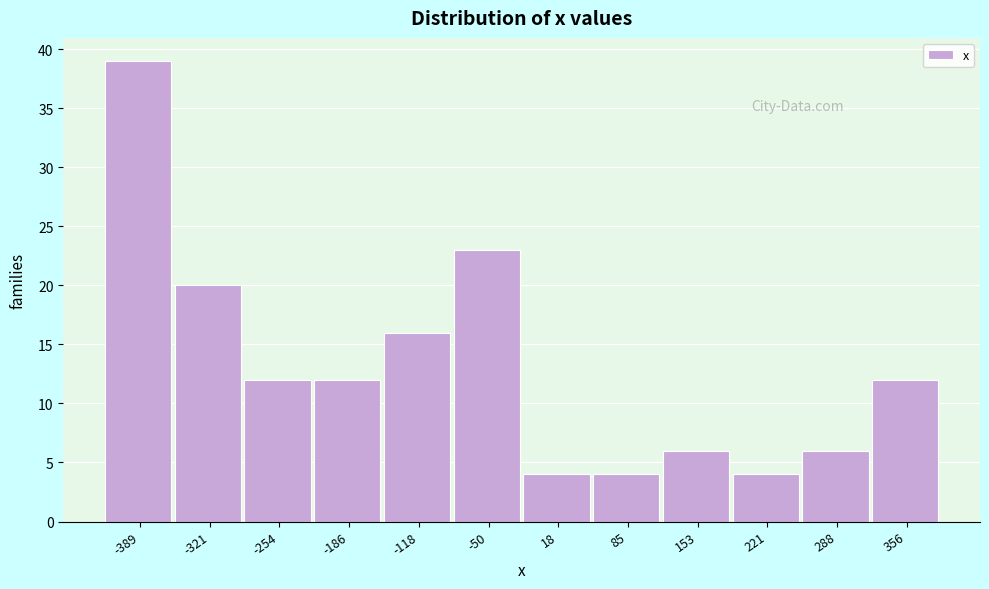

Reading left to right, list all the values displayed in this chart.

-389=39	-321=20	-254=12	-186=12	-118=16	-50=23	18=4	85=4	153=6	221=4	288=6	356=12